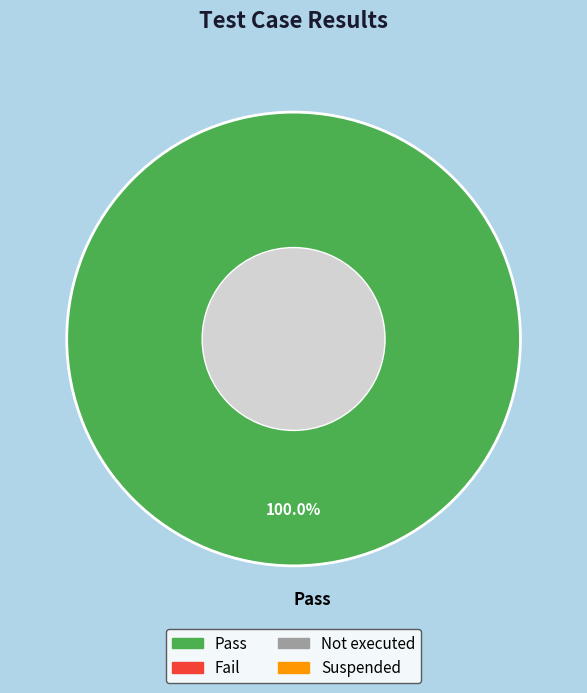

Does any single category account for the majority?

Yes